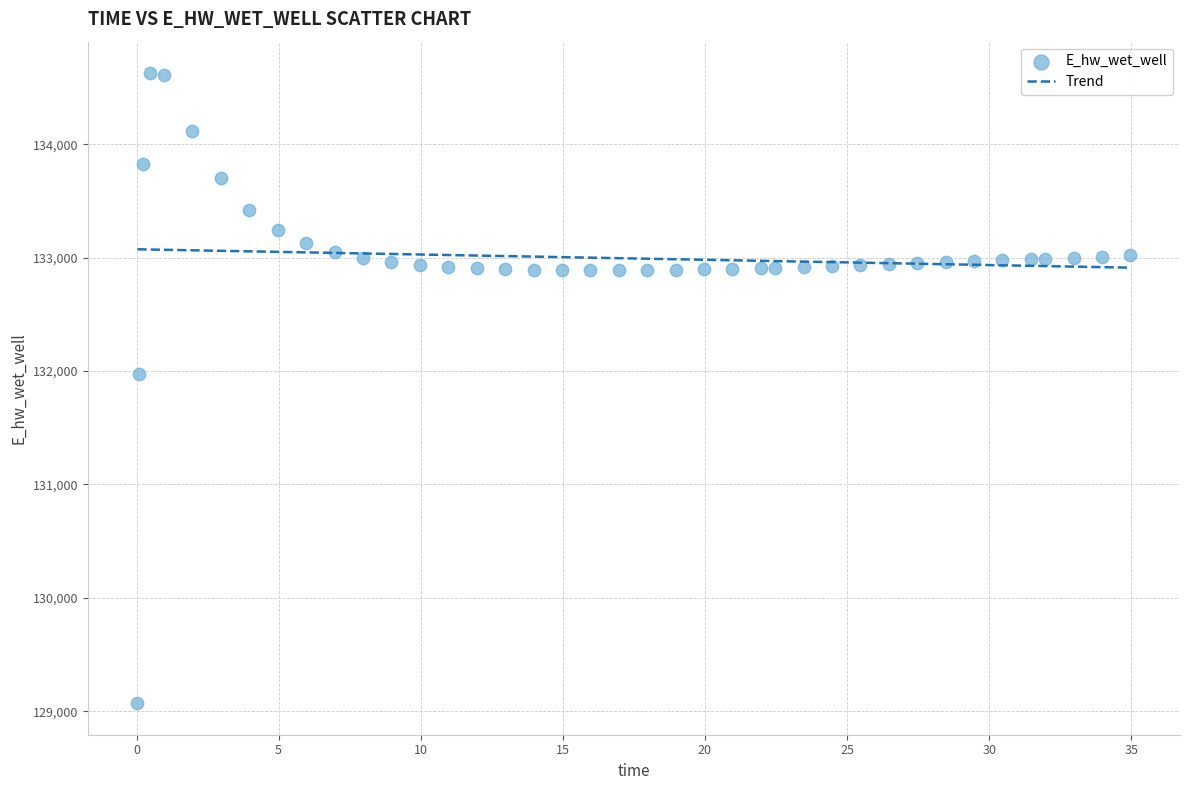

What is the range of Y values (max minus min)?

5557.7